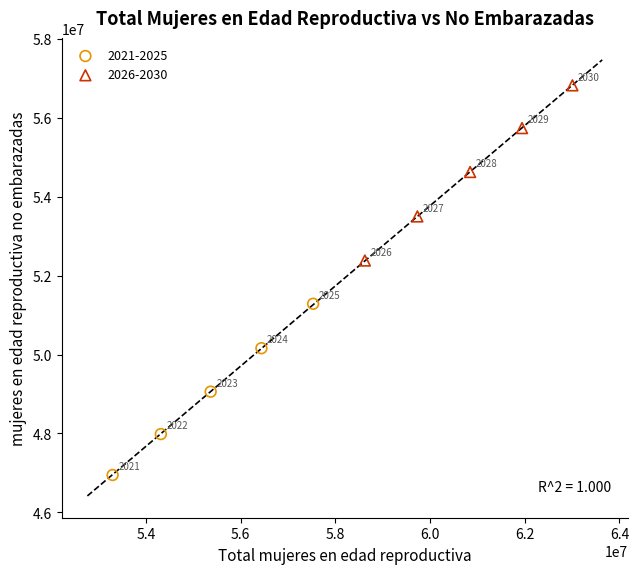

Which series contains the highest Y value?

2026-2030